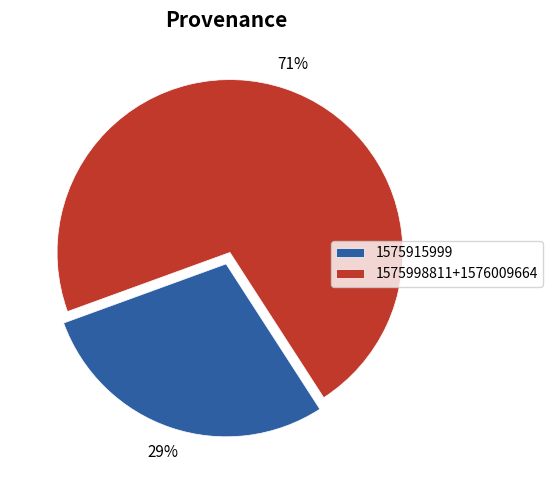

What is the largest slice in the pie chart?

1575998811+1576009664